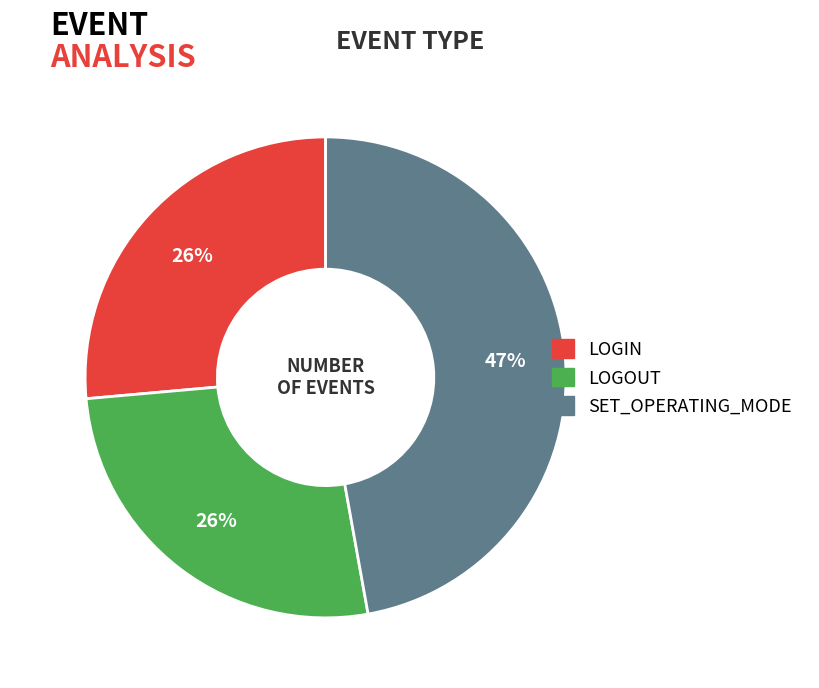

What is the largest slice in the pie chart?

SET_OPERATING_MODE